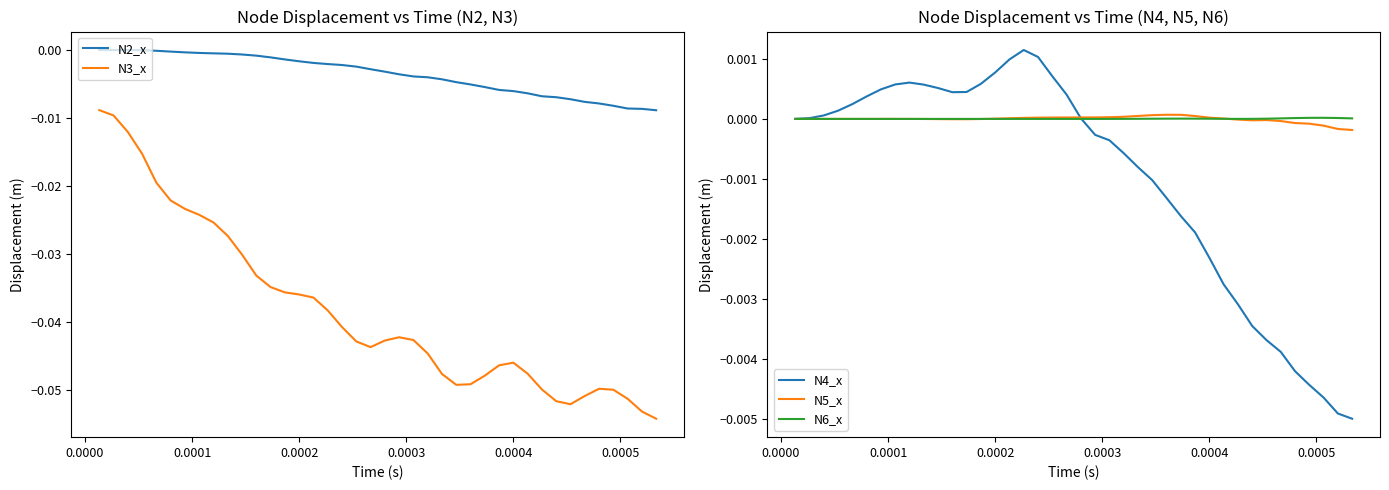

Rank the series by their maximum value, from highest to lowest.

N4_x, N5_x, N2_x, N6_x, N3_x